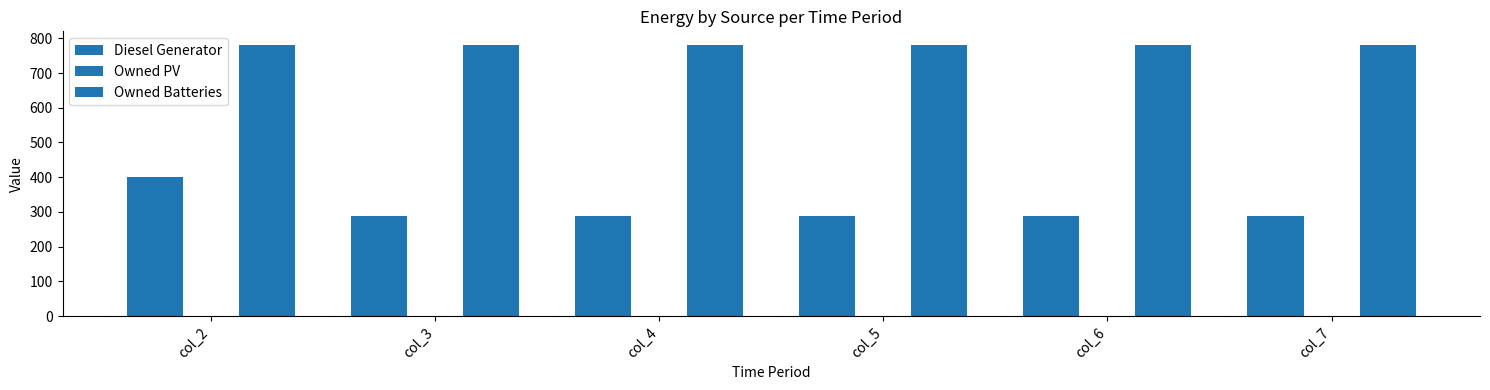

What is the average value of the Diesel Generator series?

306.7